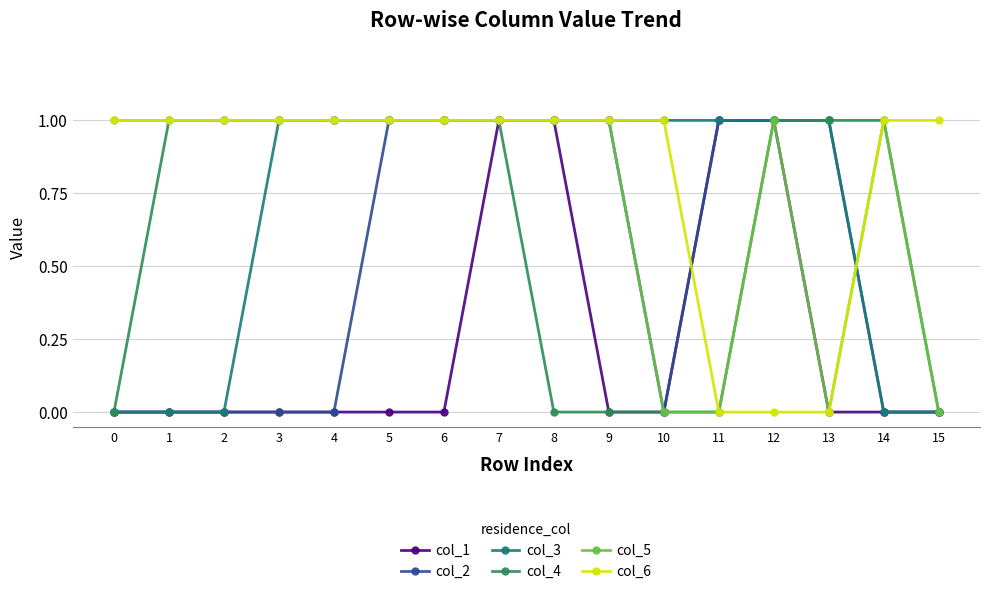

Which series has the largest total across all categories?

col_6